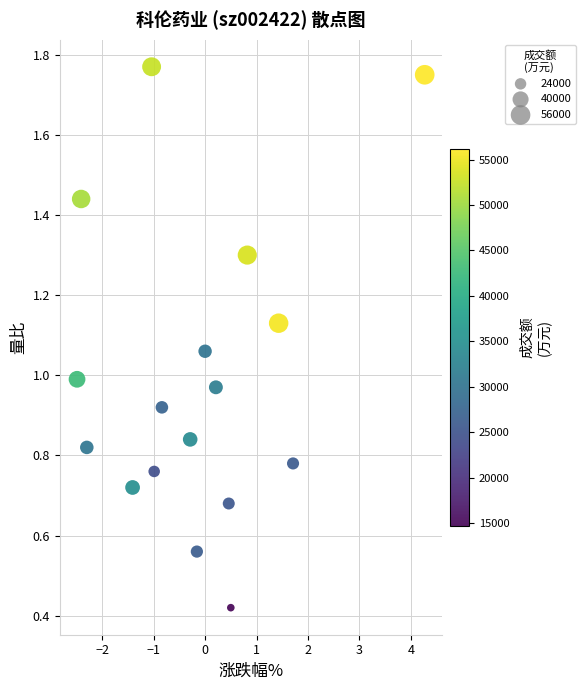

What is the range of X values (max minus min)?

6.8